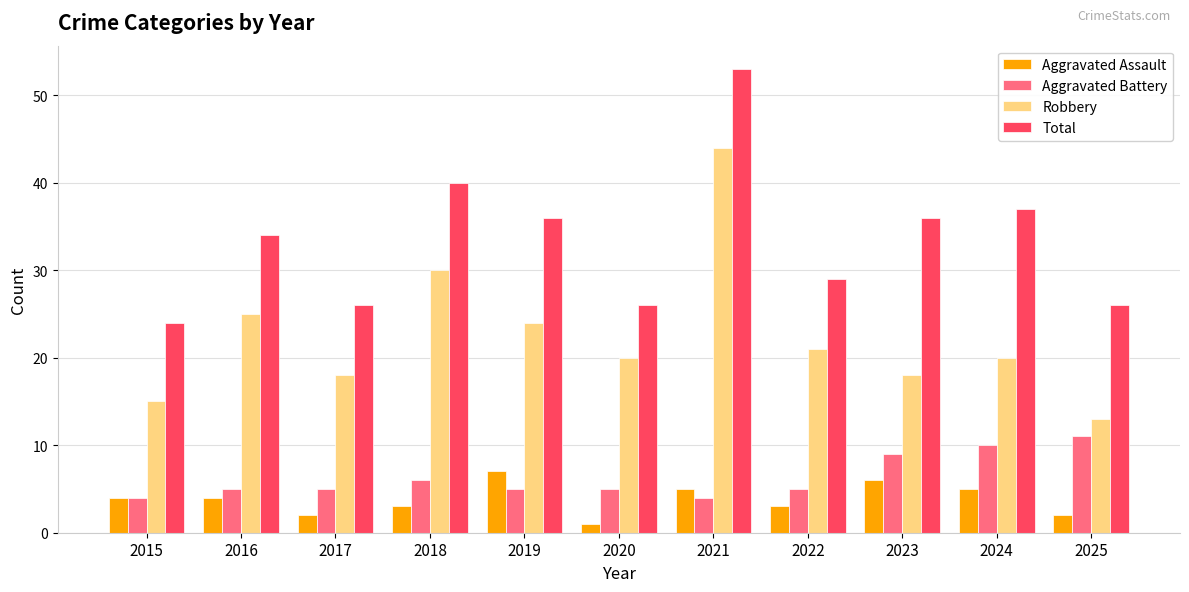

What is the total value across all series at 2016?

68